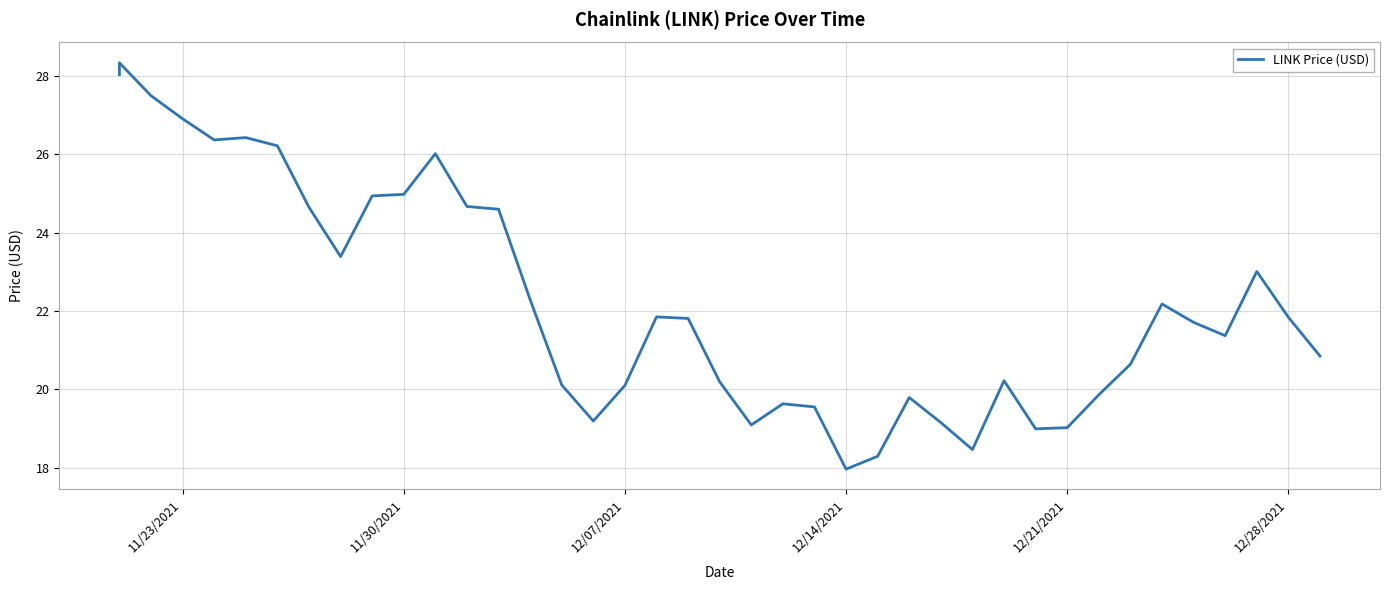

Reading left to right, transcribe all the data shown in this chart.

28.0	28.3	27.5	26.9	26.4	26.4	26.2	24.6	23.4	24.9	25.0	26.0	24.7	24.6	22.3	20.1	19.2	20.1	21.9	21.8	20.2	19.1	19.6	19.6	18.0	18.3	19.8	19.1	18.5	20.2	19.0	19.0	19.9	20.6	22.2	21.7	21.4	23.0	21.8	20.9